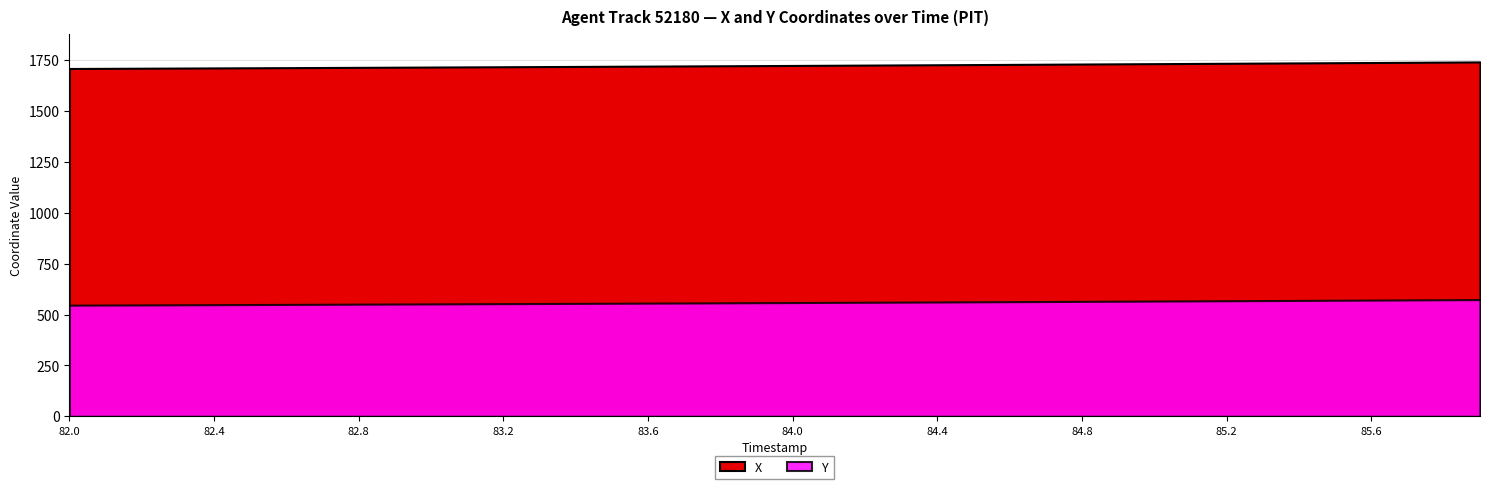

How many lines are shown in the chart?

2